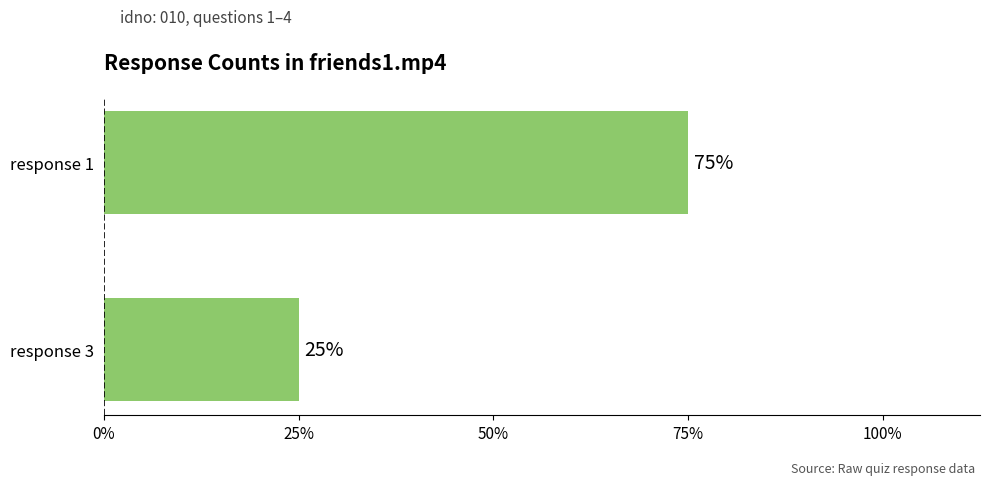

Does the chart contain any negative values?

No